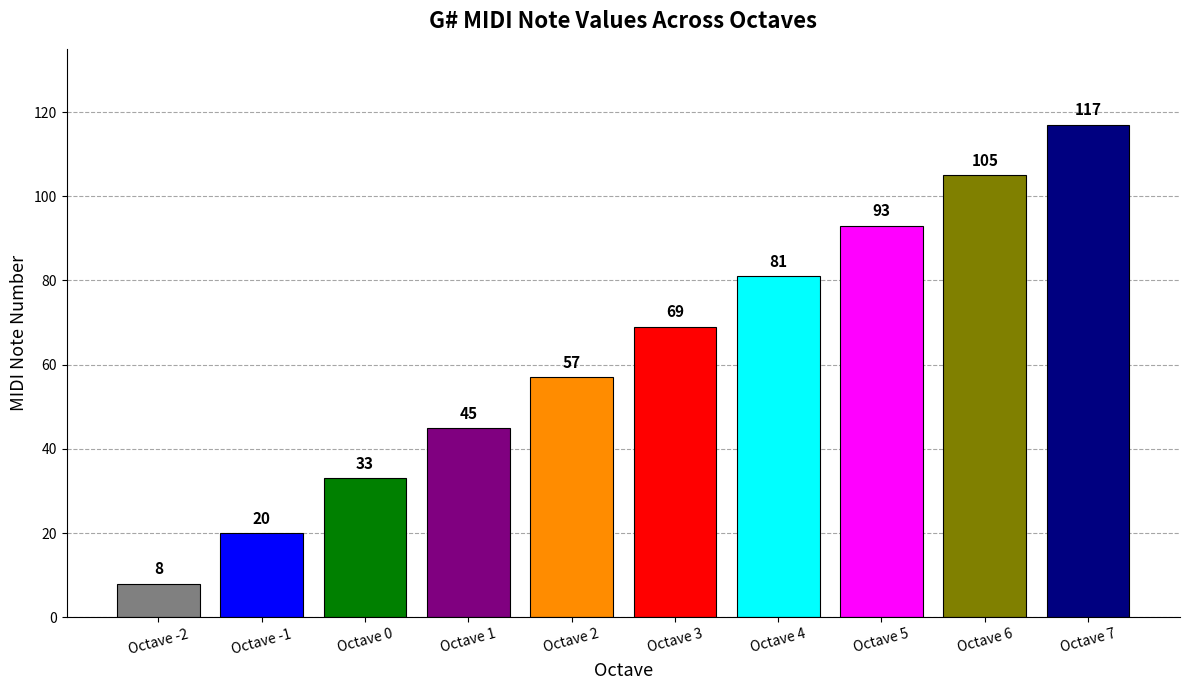

How many data points are less than 69?

5